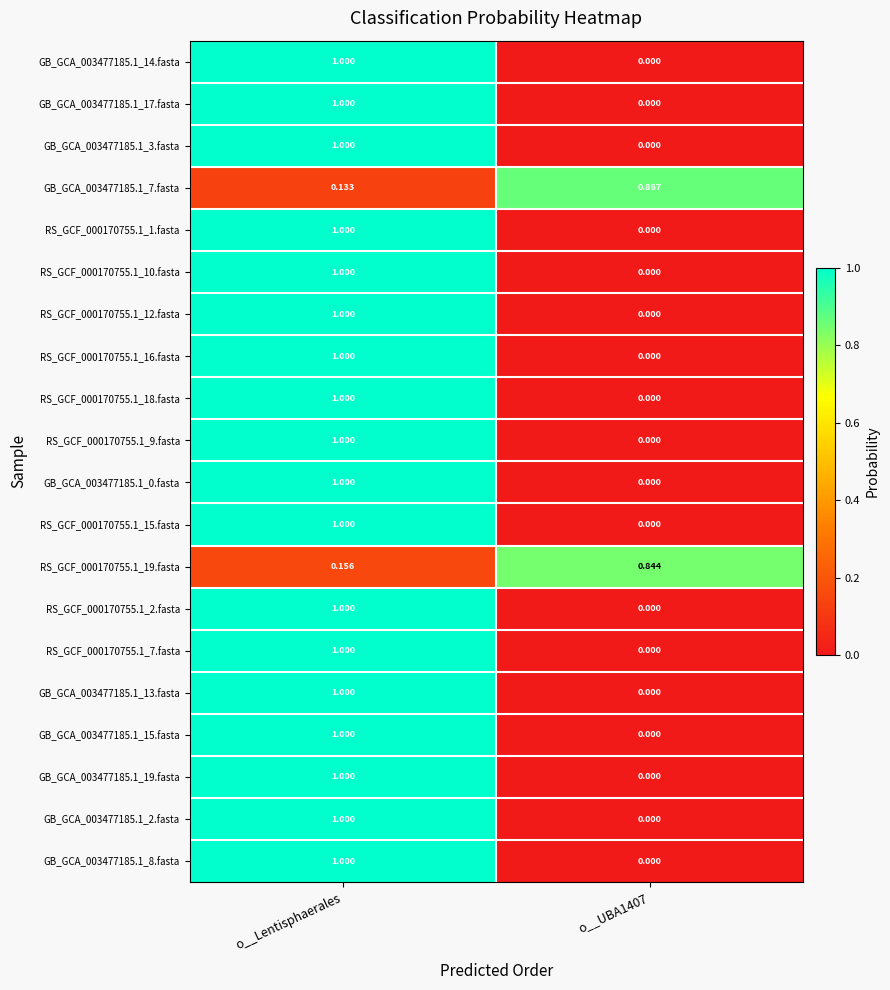

At which category is the sum across all series the highest?

o__Lentisphaerales